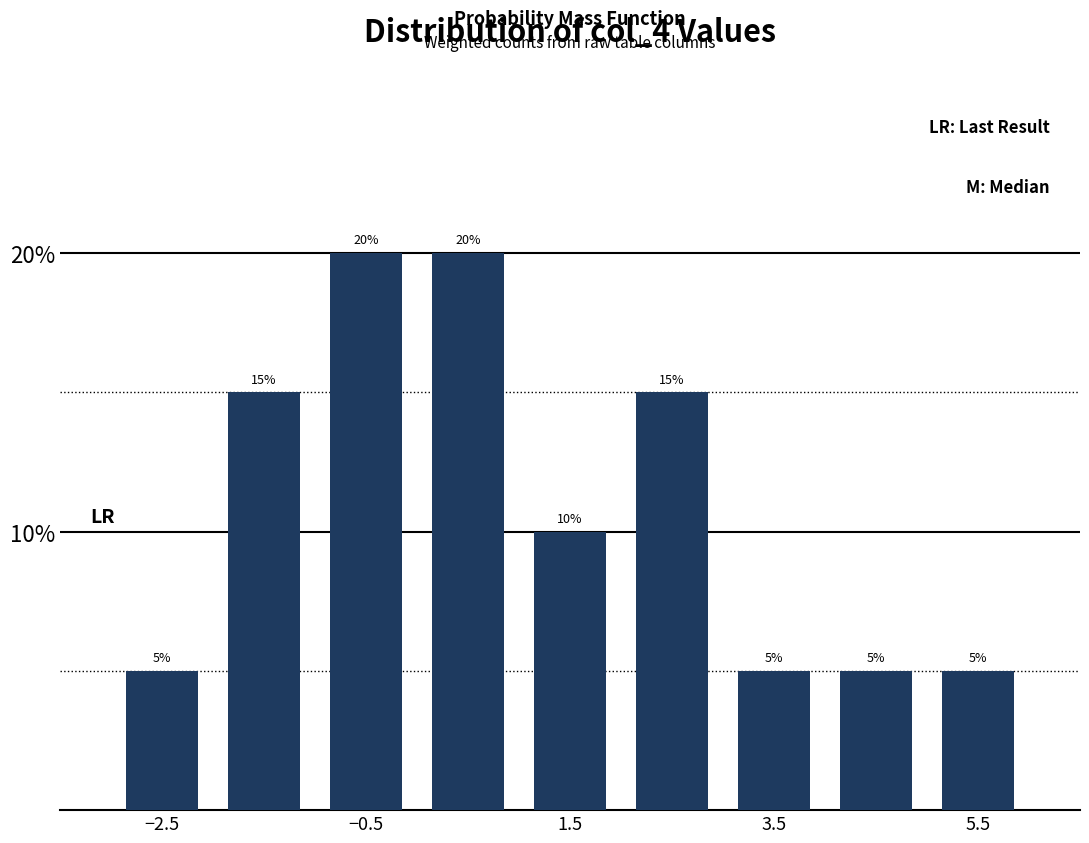

Reading left to right, extract all data points from this chart.

0.1	0.1	0.2	0.2	0.1	0.1	0.1	0.1	0.1